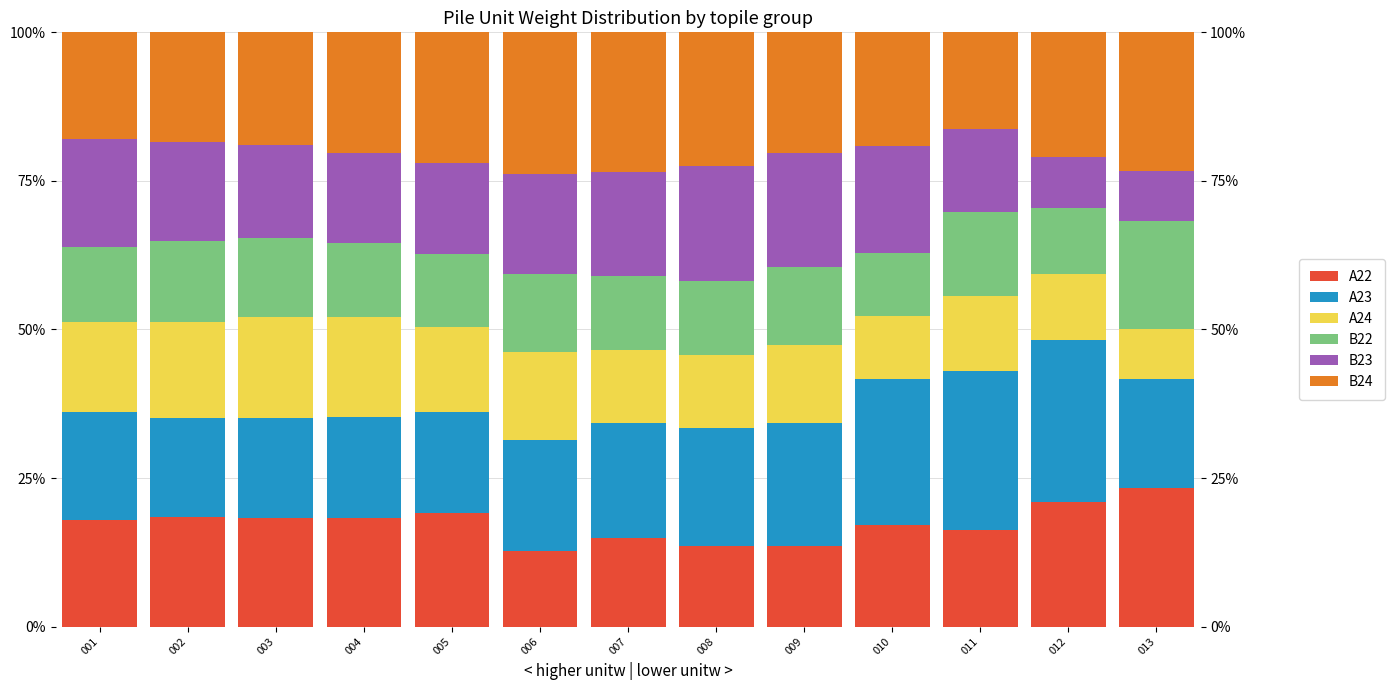

What is the value of the A24 bar at the 2nd from the left?

16.1